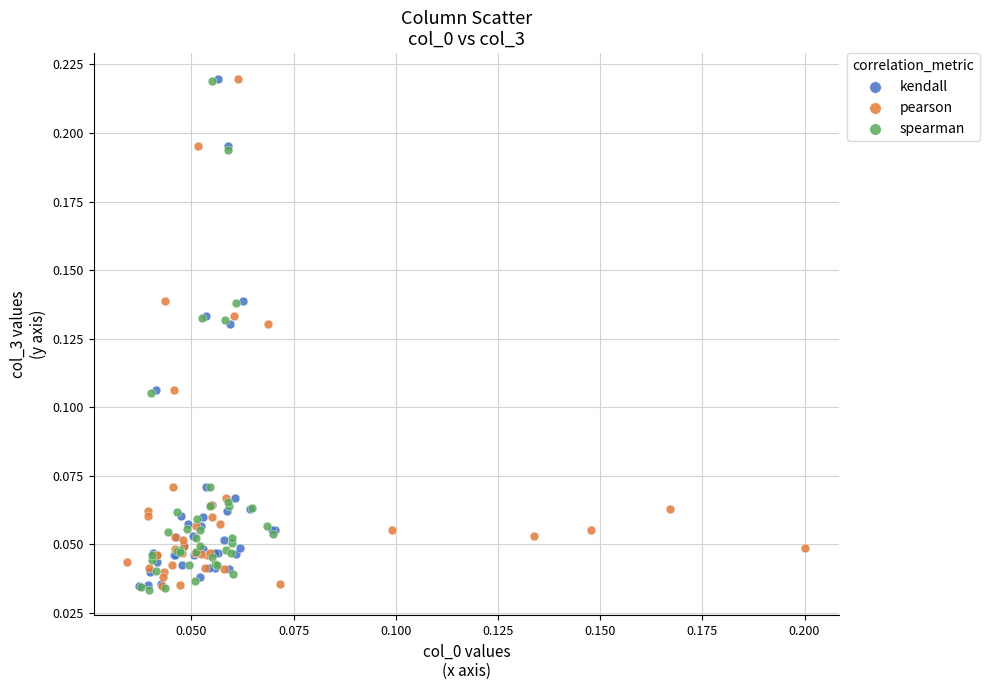

What are all the series names shown in the legend?

kendall, pearson, spearman